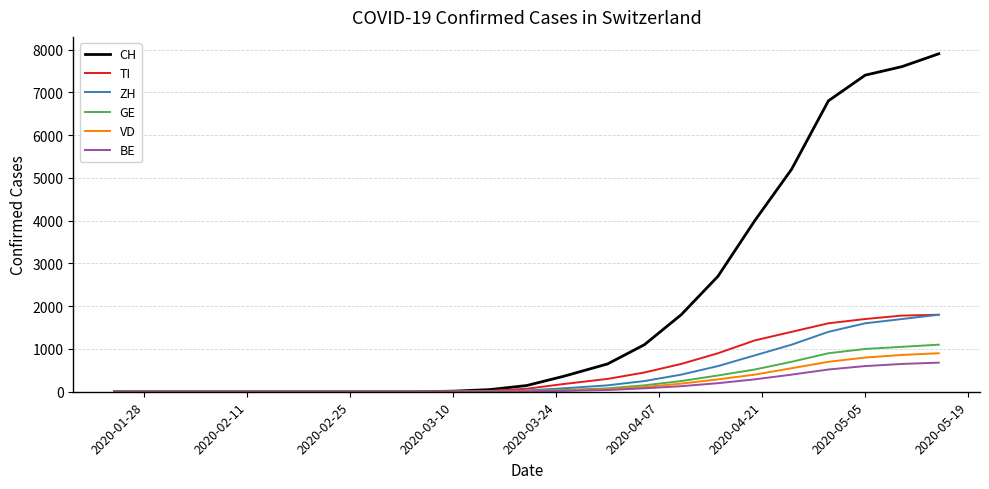

What is the greatest value displayed?

7900